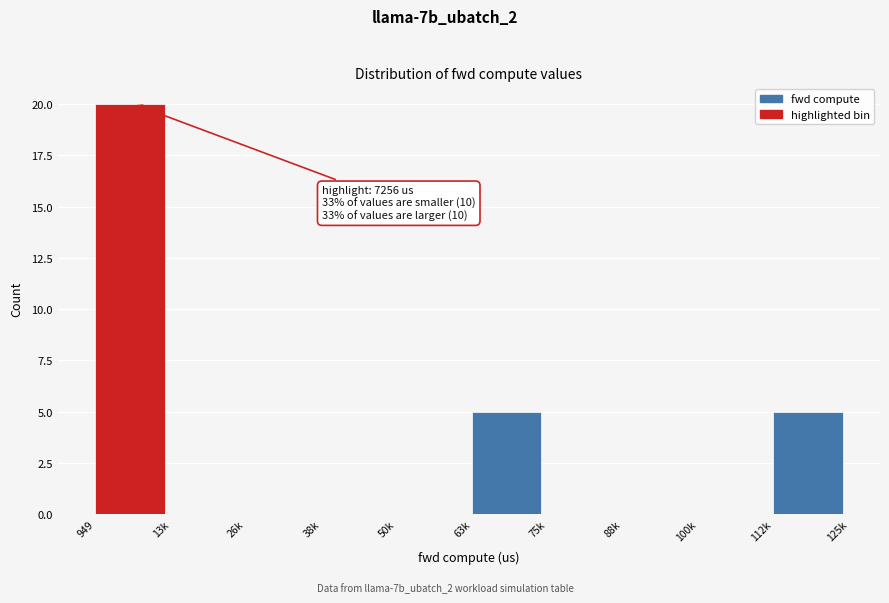

Reading left to right, extract all data points from this chart.

949=20	13k=0	26k=0	38k=0	50k=0	63k=5	75k=0	88k=0	100k=0	112k=5